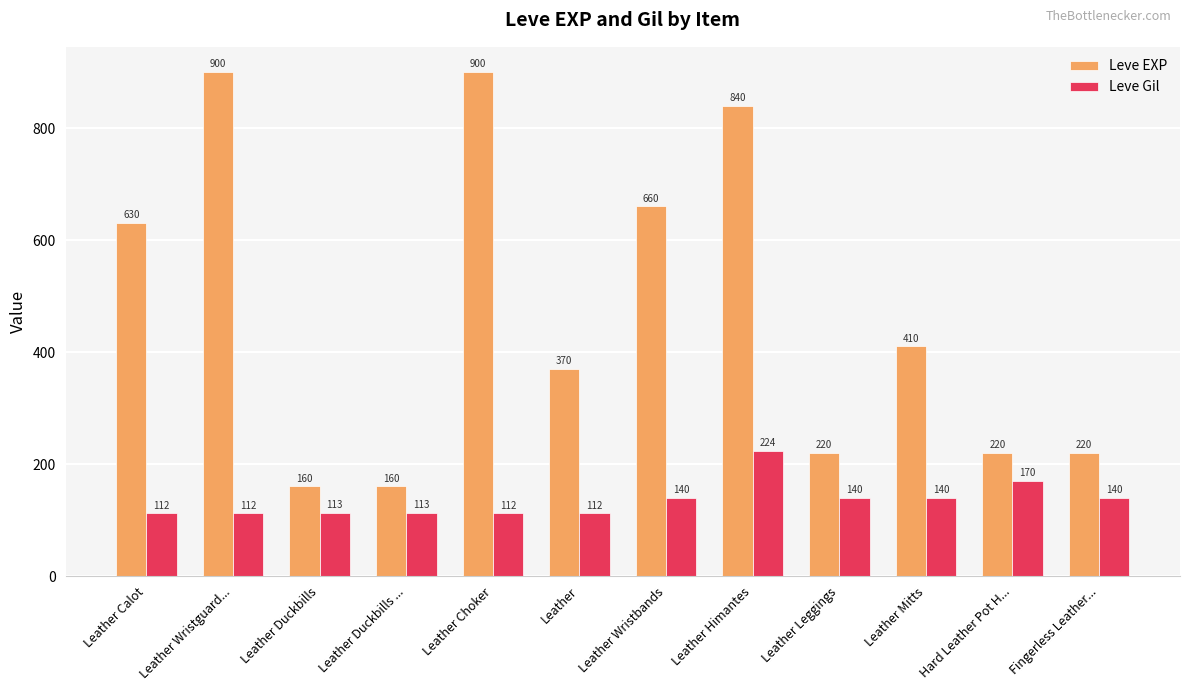

Reading left to right, list all the values displayed in this chart.

Leve EXP: 630	900	160	160	900	370	660	840	220	410	220	220
Leve Gil: 112	112	113	113	112	112	140	224	140	140	170	140